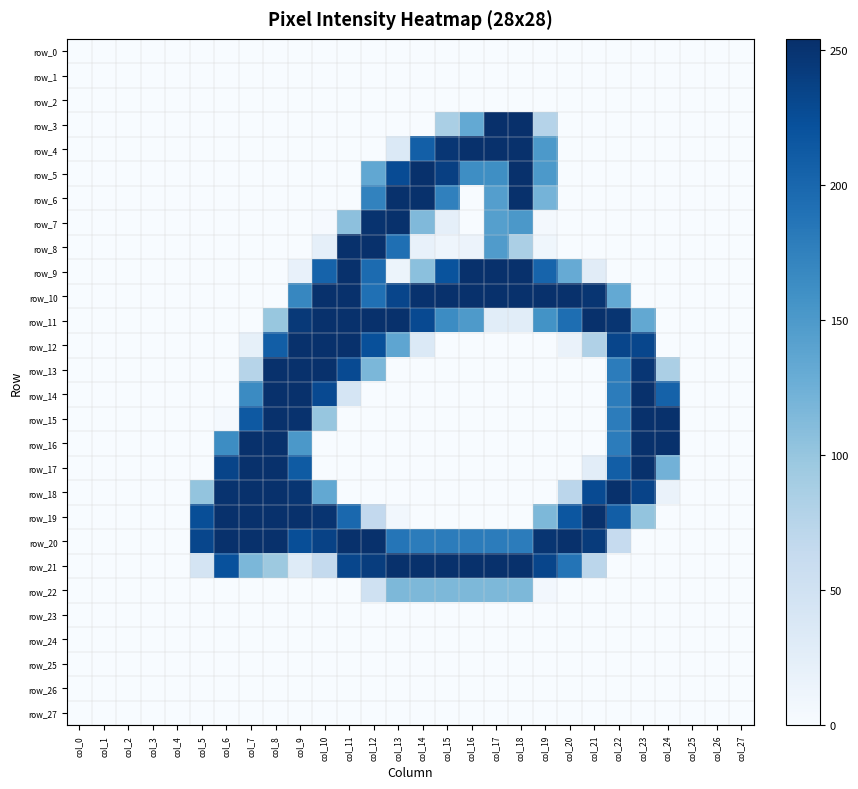

Which category has the lowest value across all series?

col_0